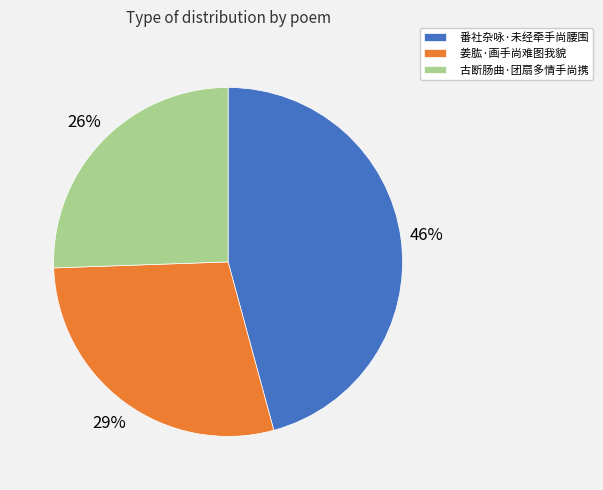

Combined, do 姜肱·画手尚难图我貌 and 古断肠曲·团扇多情手尚携 account for over 50%?

Yes